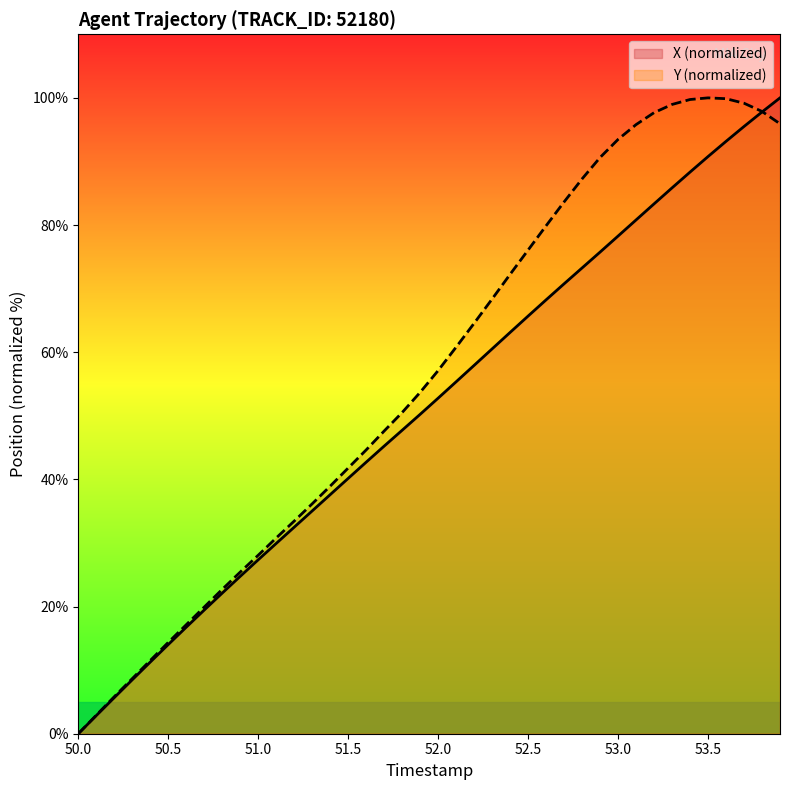

The value of X (normalized) at 53.5 is 90.8. True or false?

True